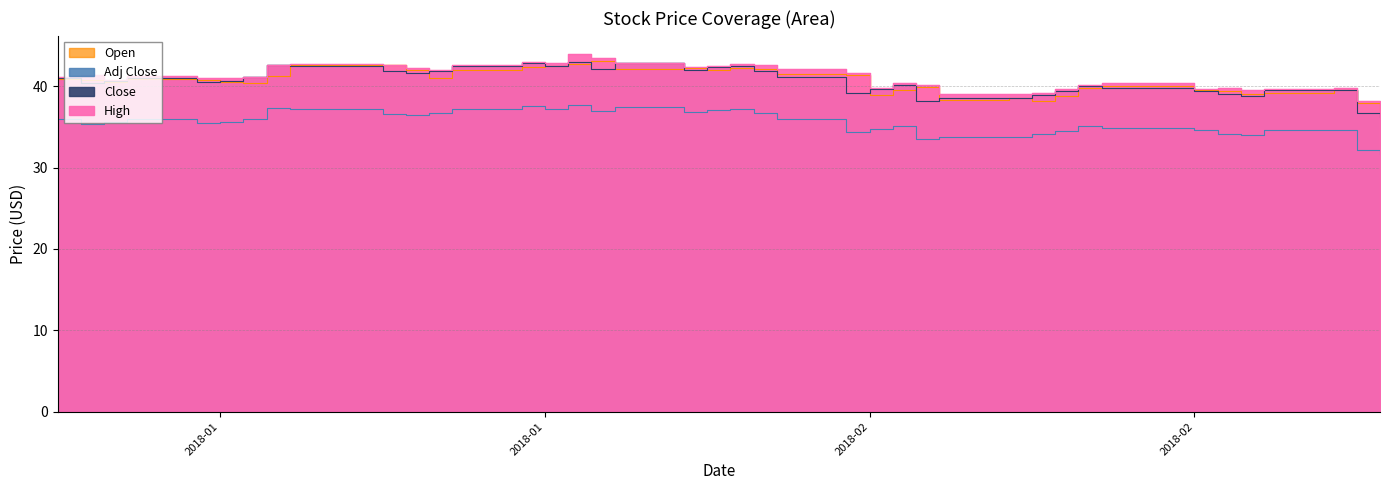

What is the label of the 39th point from the left?

2018-02-27